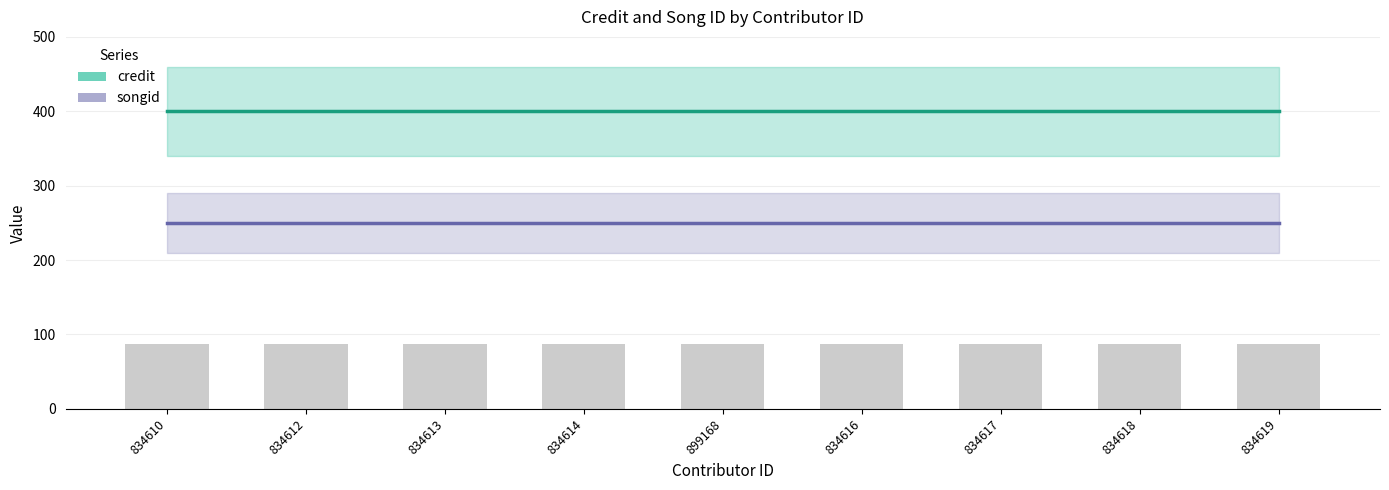

True or false: credit has a value of 400 at 834617.

True